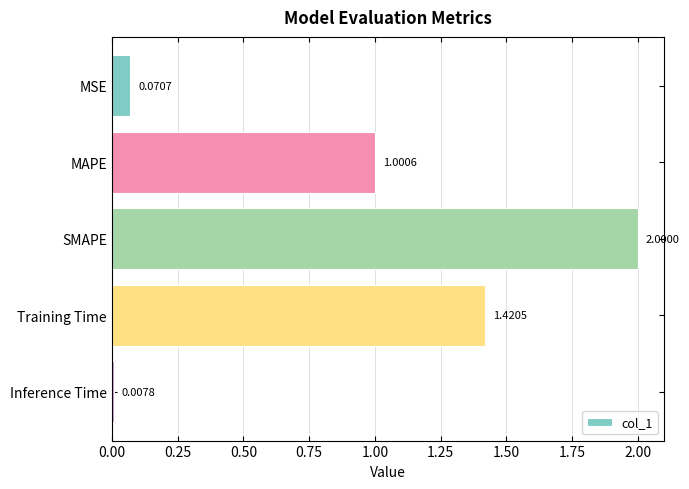

Which label corresponds to the largest value in the chart?

SMAPE